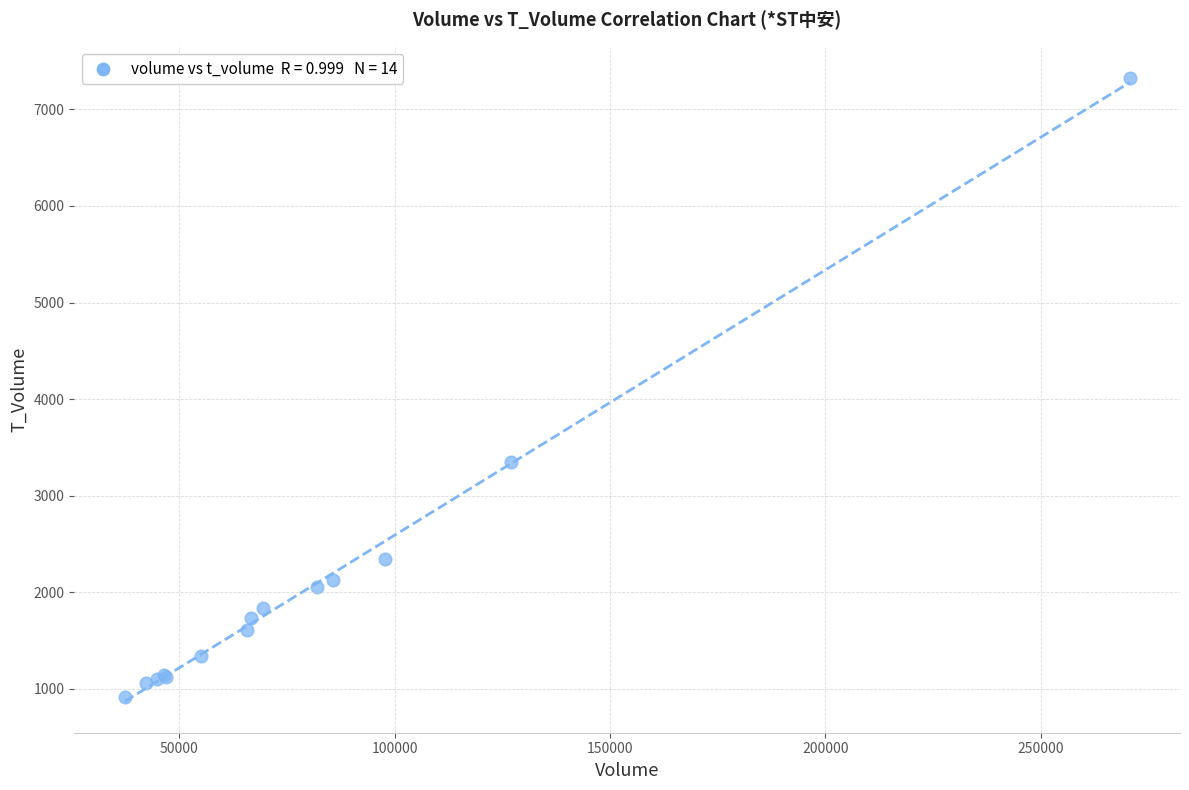

What Y value in the scatter plot is closest to 4122?

3353